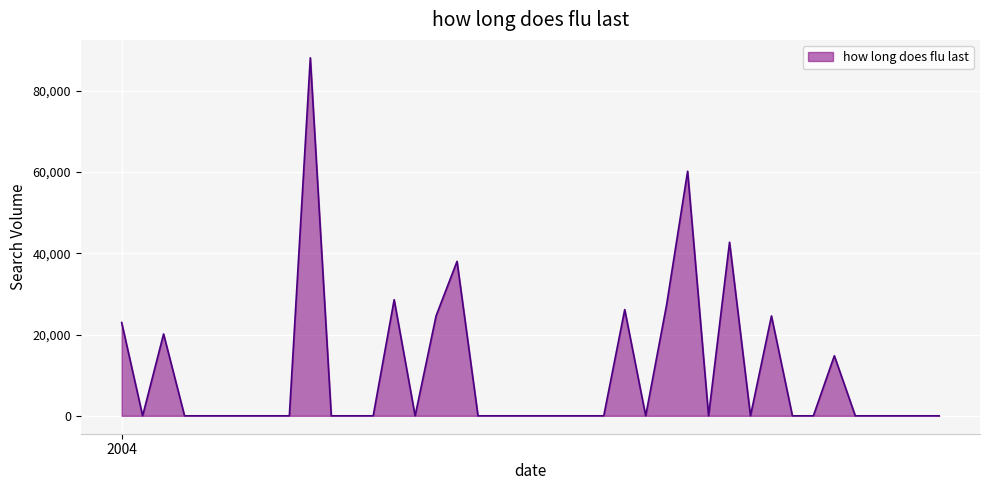

What is the difference between the maximum and minimum values?

88054.2